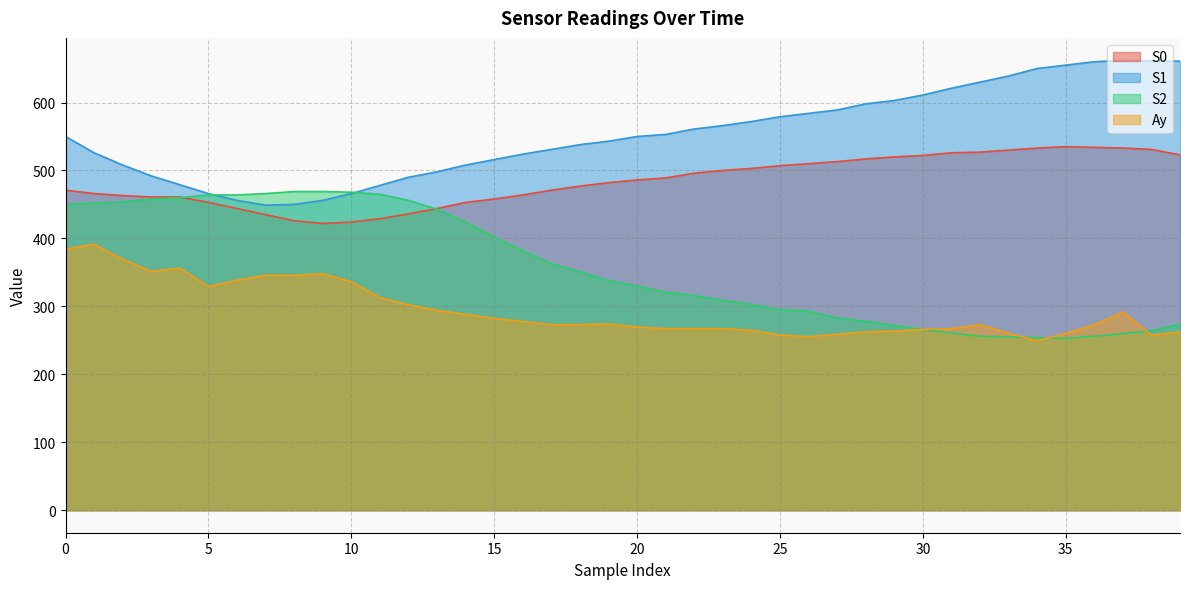

The value of S0 at 6 is 636.5. True or false?

False